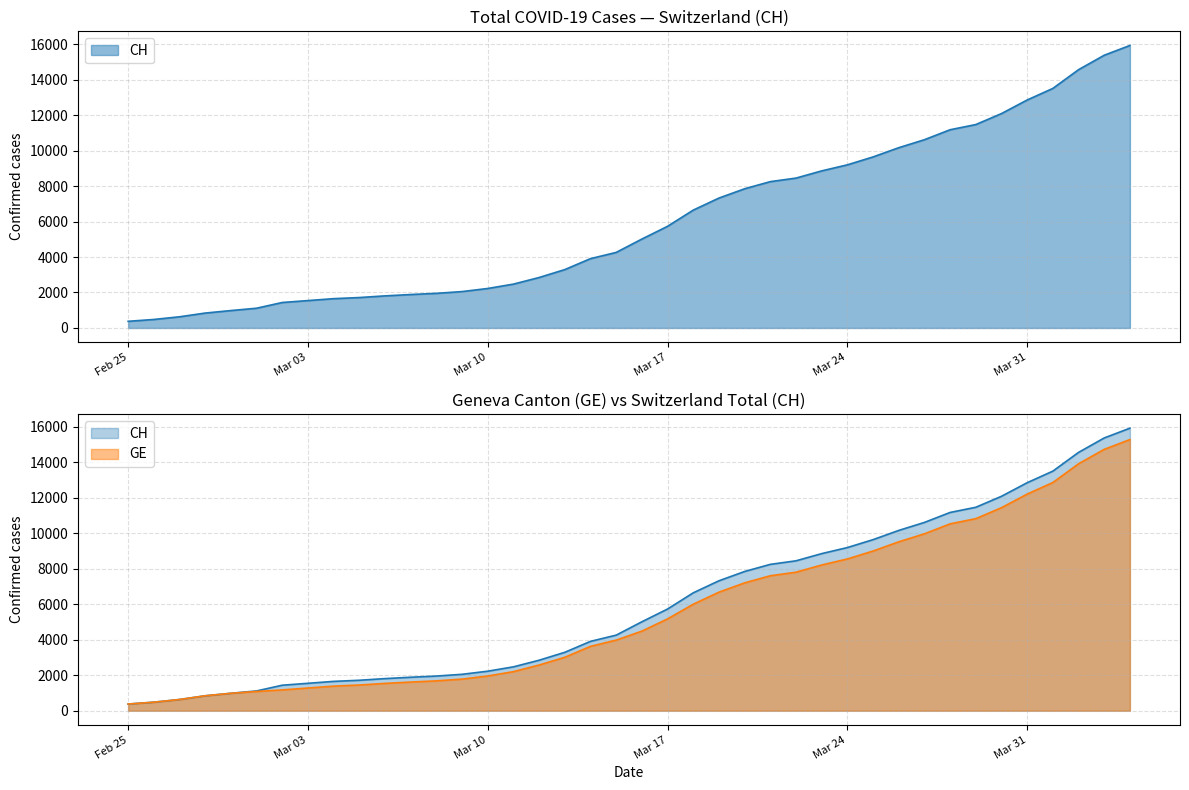

What is the label of the 35th point from the right?

2020-03-01